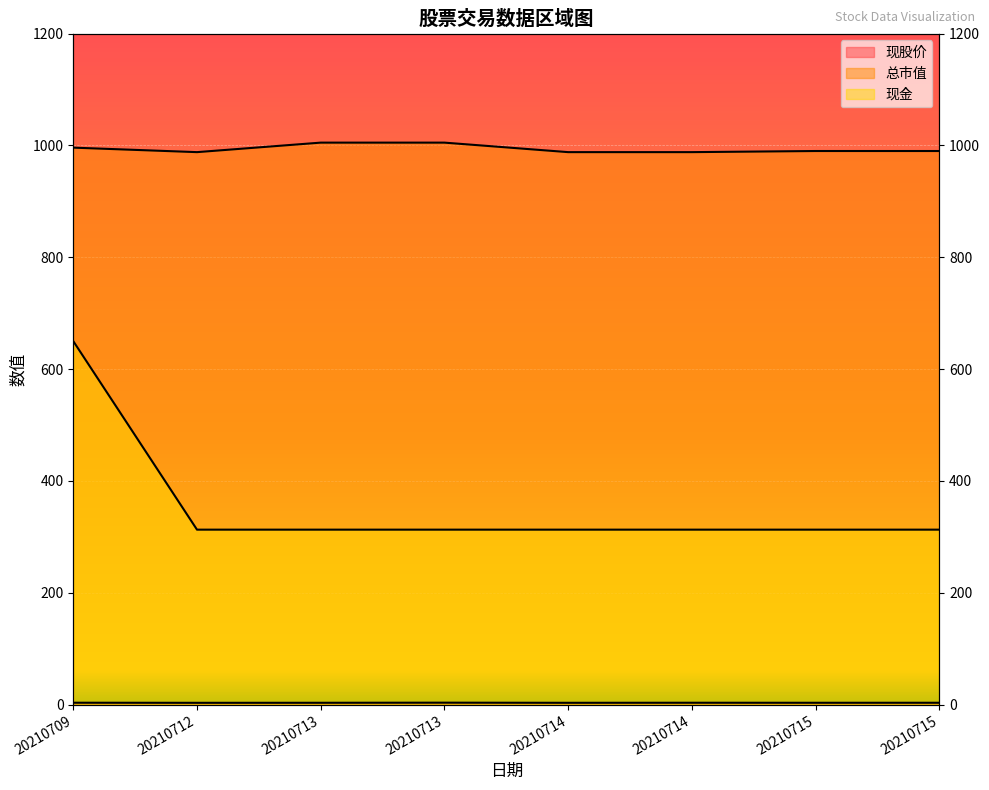

At how many categories does at least one series exceed 960?

8